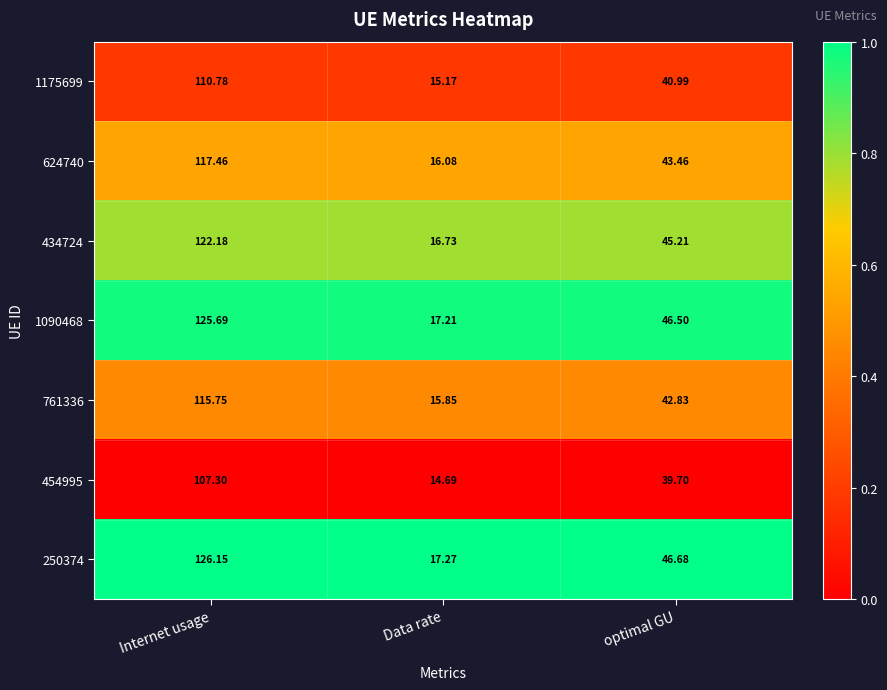

Rank the series at Internet usage from lowest to highest value.

454995, 1175699, 761336, 624740, 434724, 1090468, 250374